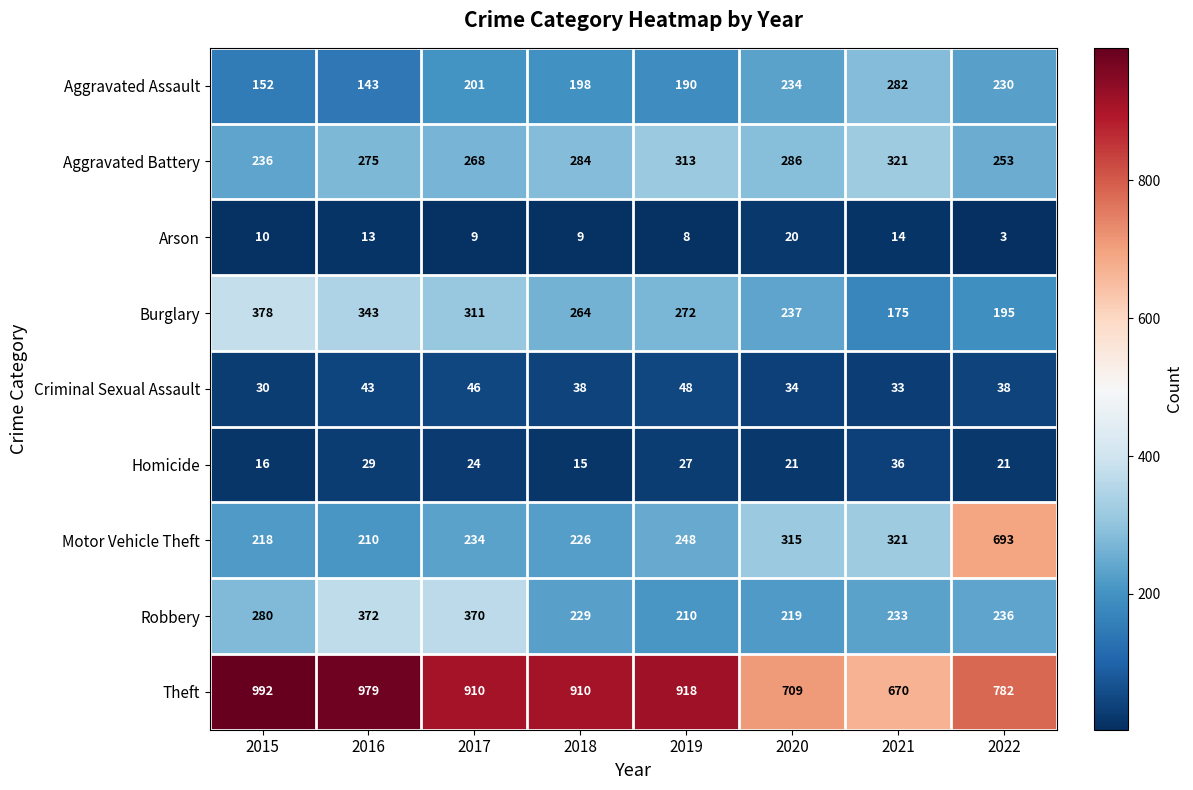

What is the difference between the Burglary values at 2016 and 2017?

32